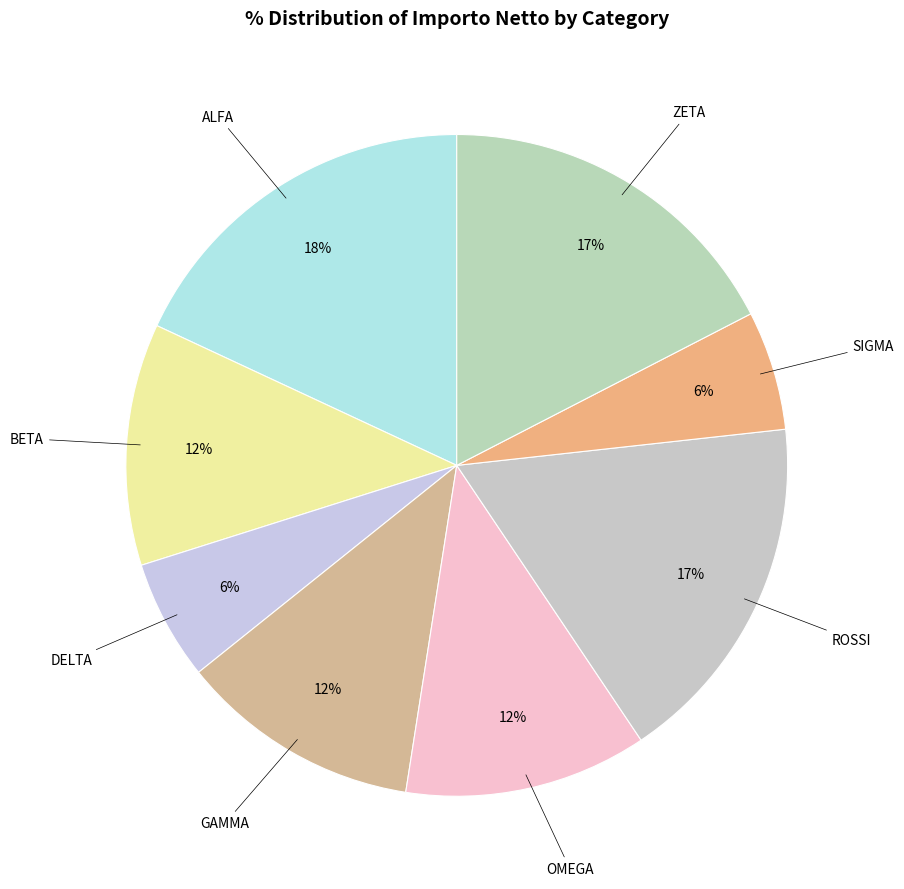

What percentage is the DELTA slice, to the nearest percent?

6%